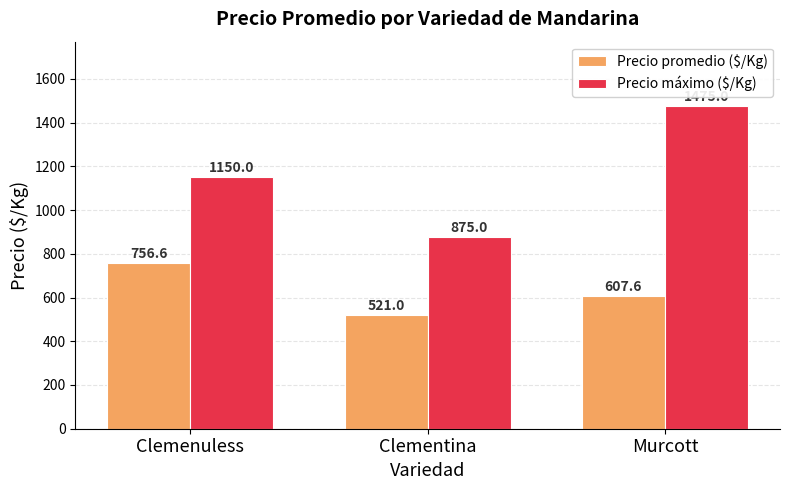

What are all the series names shown in the legend?

Precio promedio ($/Kg), Precio máximo ($/Kg)